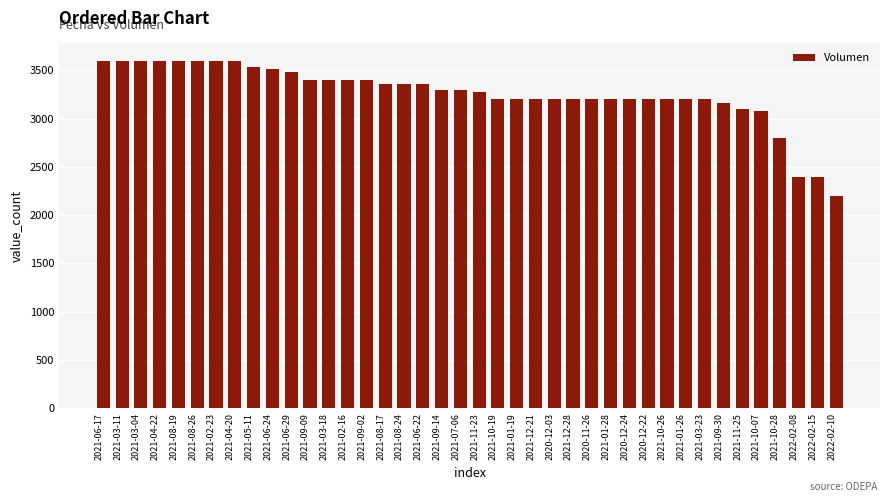

What is the maximum value shown in the chart?

3600